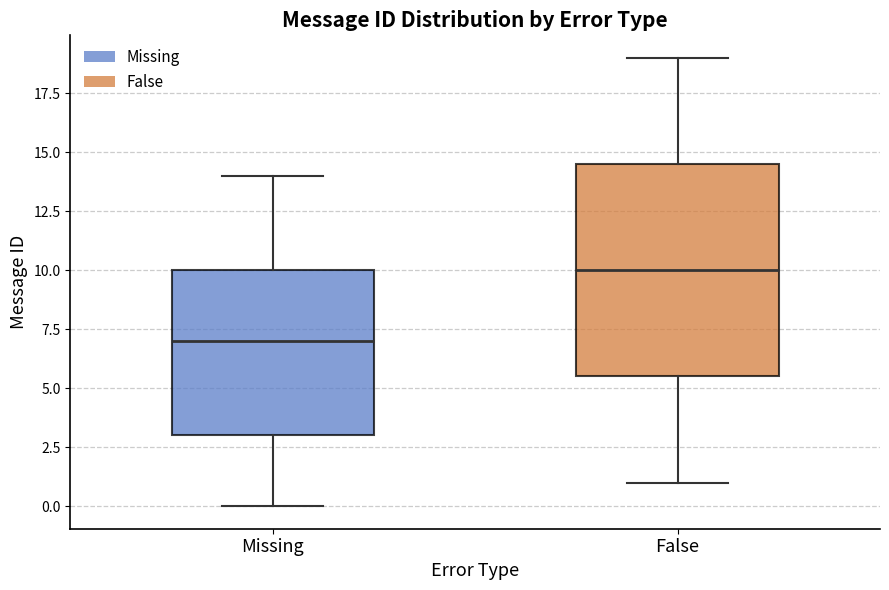

Reading left to right, transcribe this box plot: for each box, give where its median line is, the range the box spans, and where its two whiskers end, as read against the y-axis. The values are not printed on the chart, so give them approximately, as read against the axis.

Missing: median 7.0, box 3.0 to 10.0, whiskers 0.0 to 14.0
False: median 10.0, box 5.5 to 14.5, whiskers 1.0 to 19.0